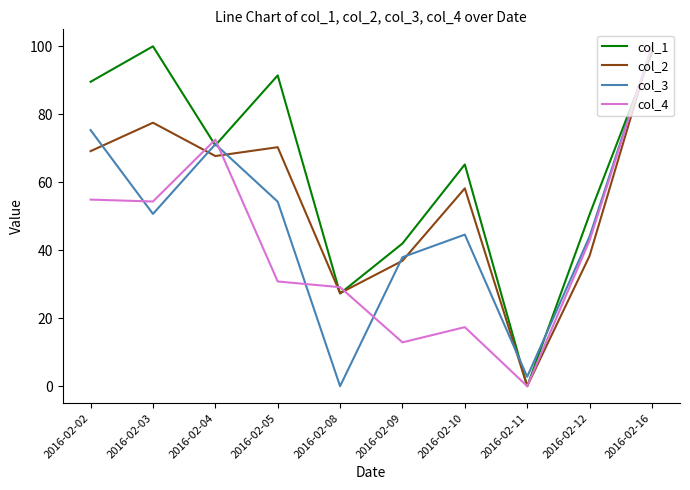

List the series in order of their overall mean, lowest first.

col_4, col_3, col_2, col_1